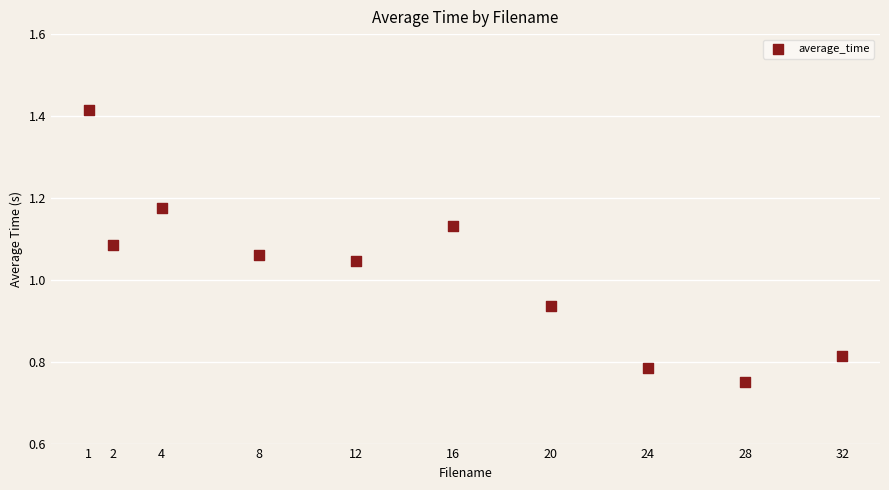

What is the range of X values (max minus min)?

31.0